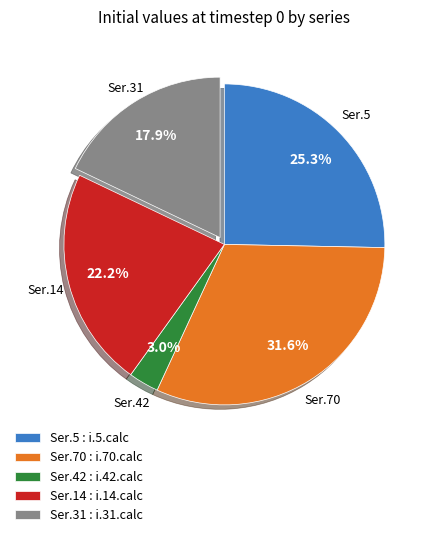

Does Ser.5 : i.5.calc account for over 50% of the chart?

No